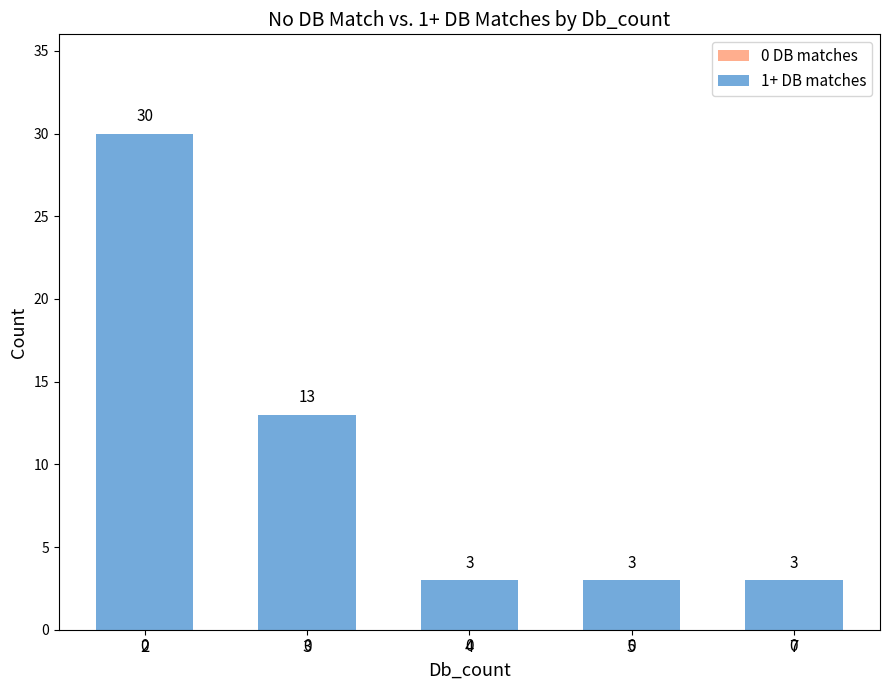

What is the minimum value shown in the chart?

3